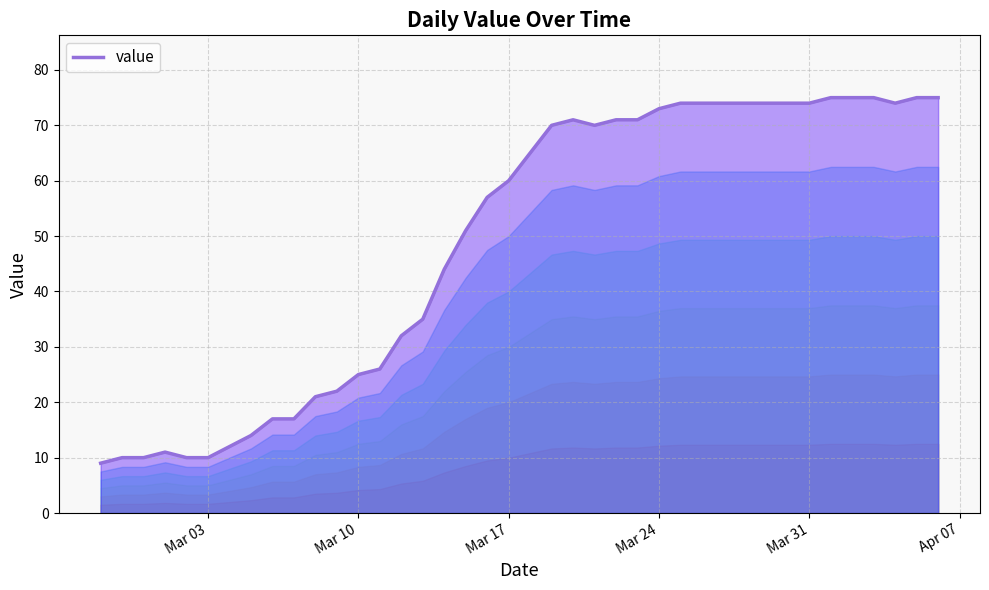

What is the minimum value shown in the chart?

9